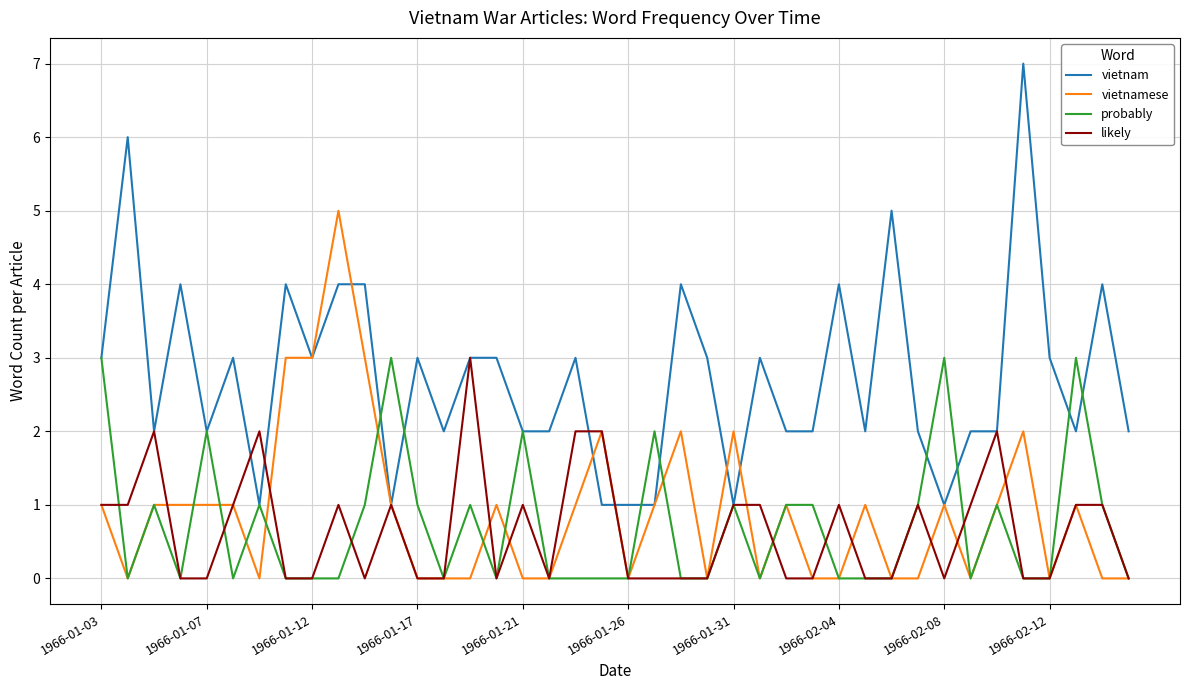

Which series has the largest range (max minus min)?

vietnam